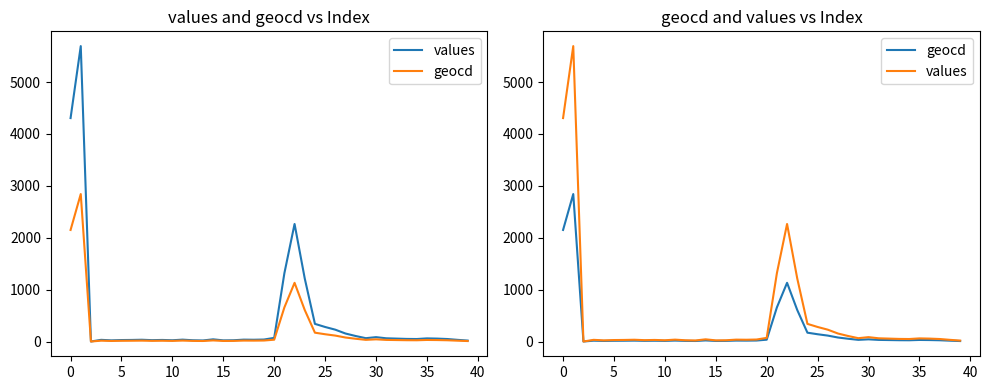

What is the difference between the second highest and minimum values in the values series?

4306